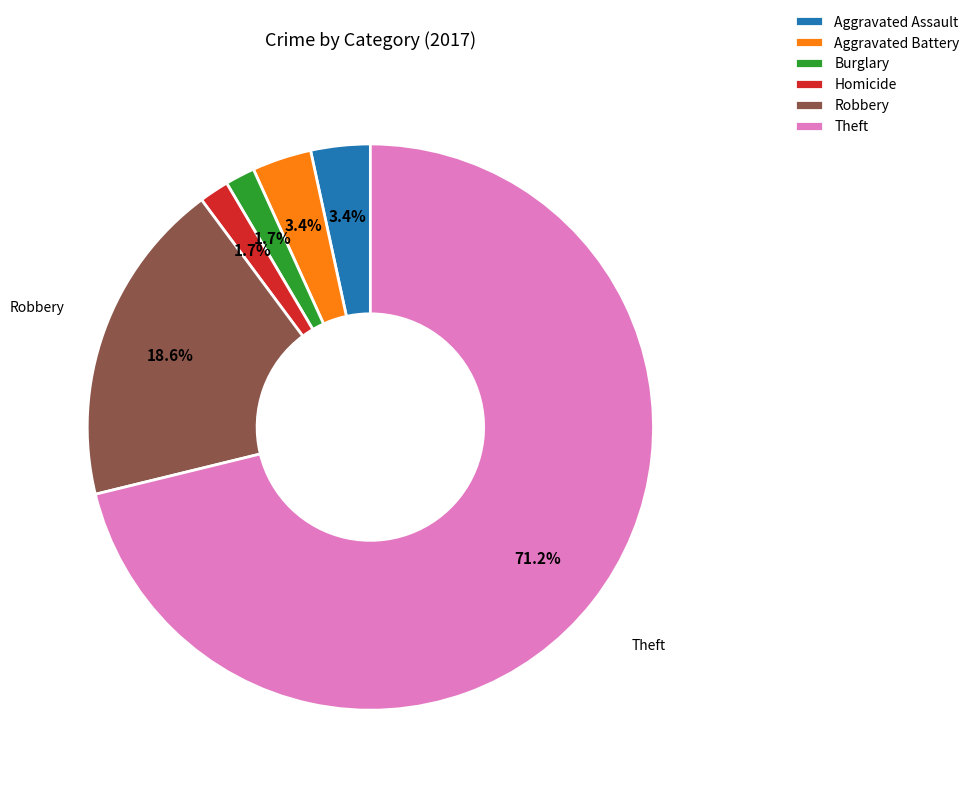

How many segments does this pie chart have?

6